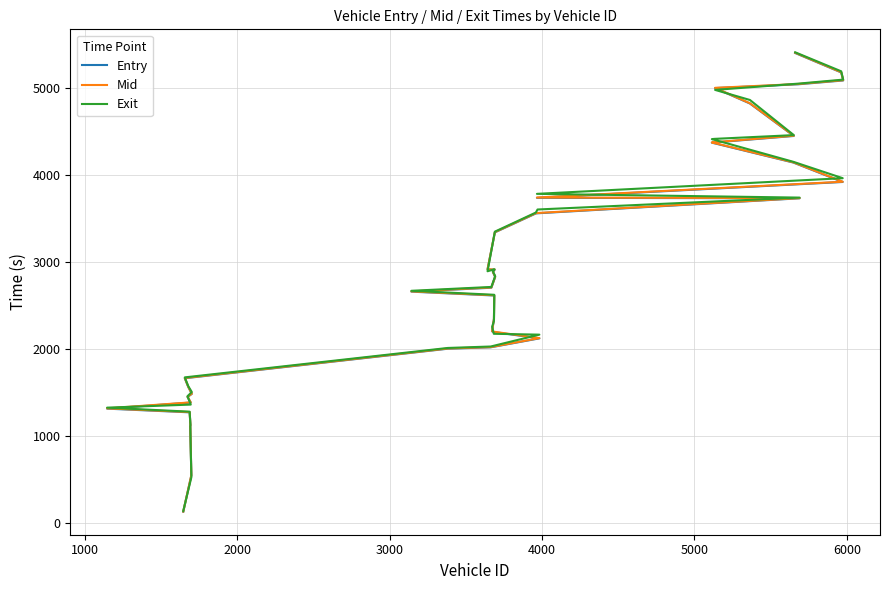

Is it true that Mid equals 4912.6 at 22?

False